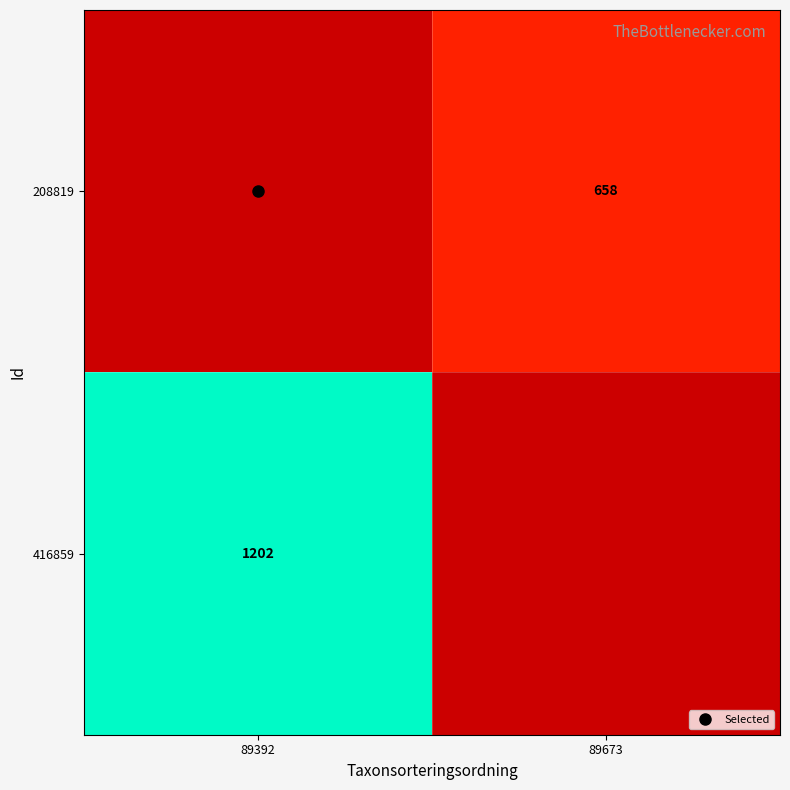

Rank the categories by 208819 value from lowest to highest.

89392, 89673